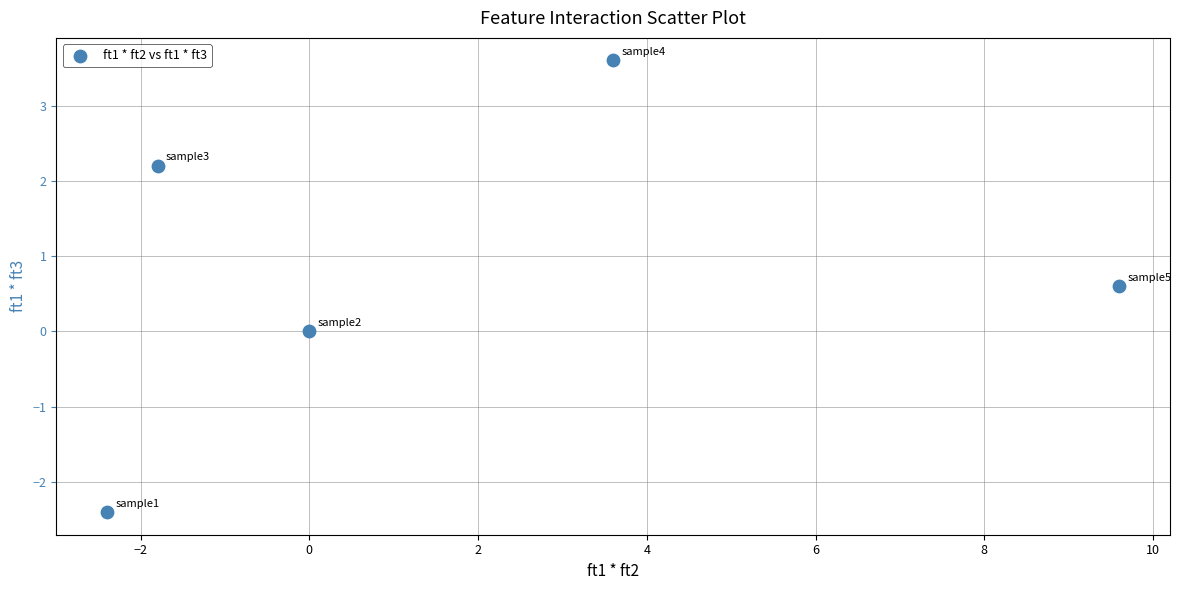

What is the average Y value?

0.8